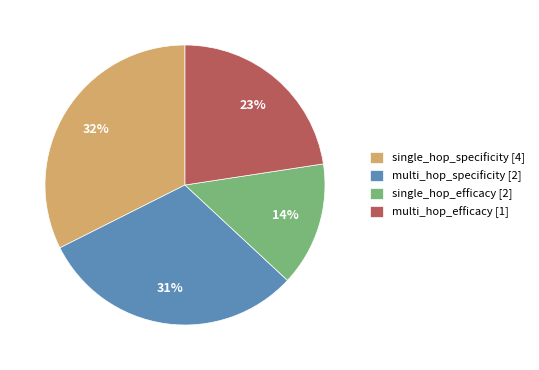

To the nearest percent, what is the difference between the largest and smallest slice percentages?

18%